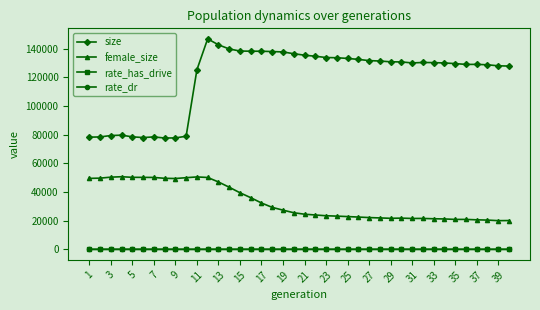

Which series has the largest total across all categories?

size